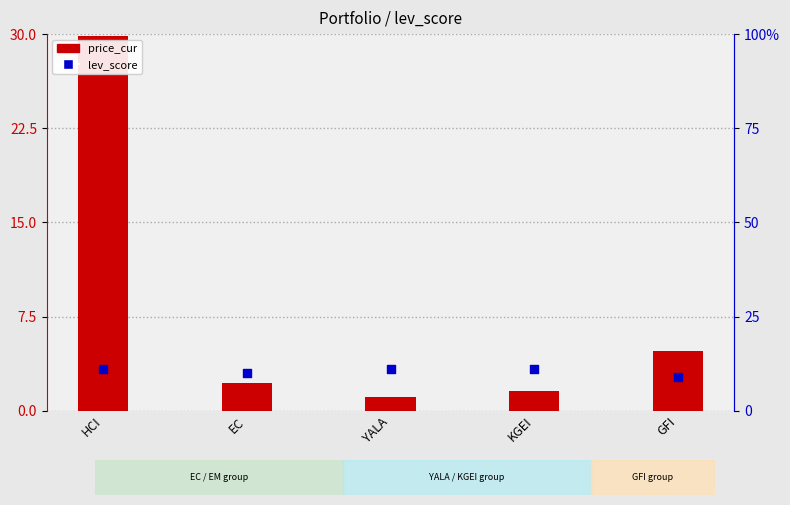

What is the total value across all series at YALA?

4.4